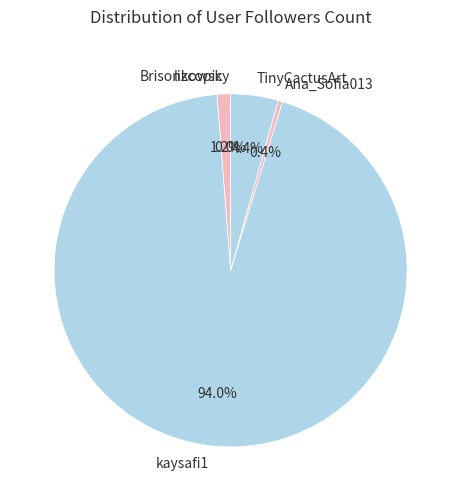

What is the majority slice?

kaysafi1